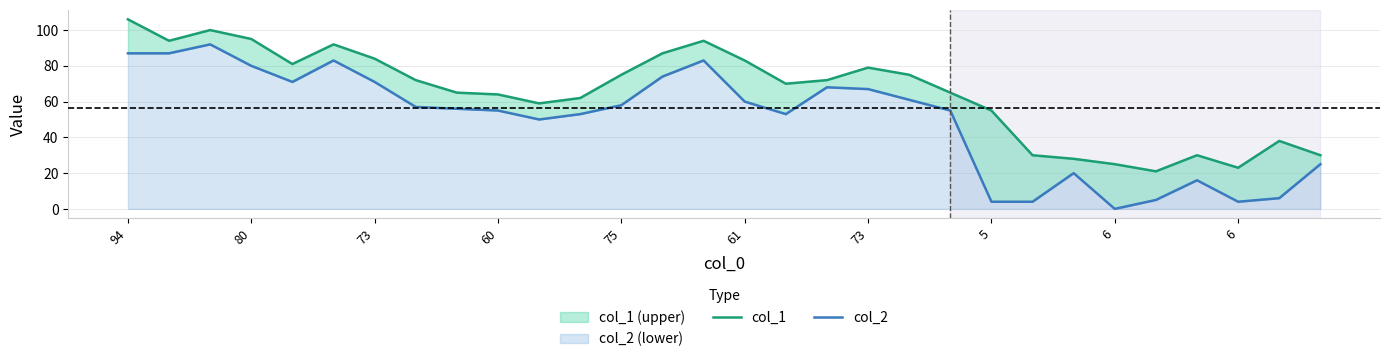

Rank the series by their average value, from highest to lowest.

col_1, col_2